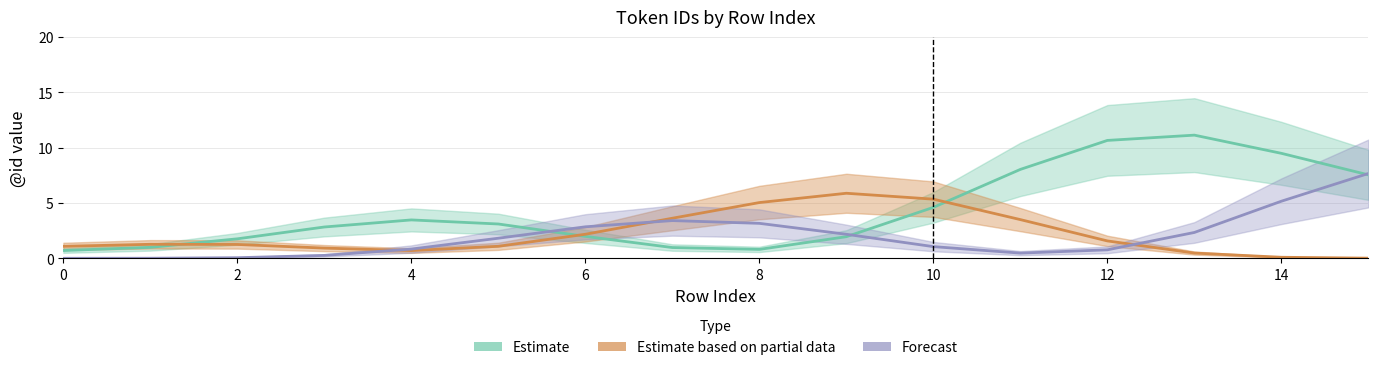

Rank the series at 0 from lowest to highest value.

Forecast, Estimate, Estimate based on partial data